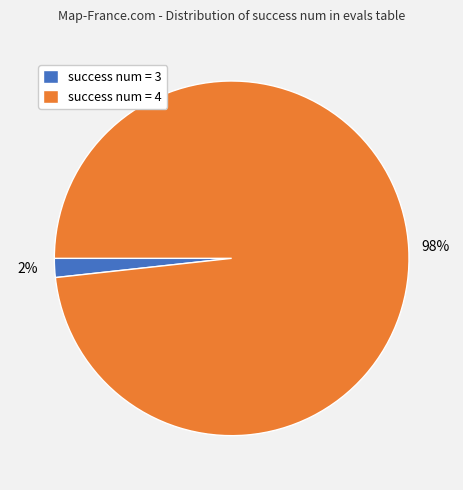

How many segments does this pie chart have?

2